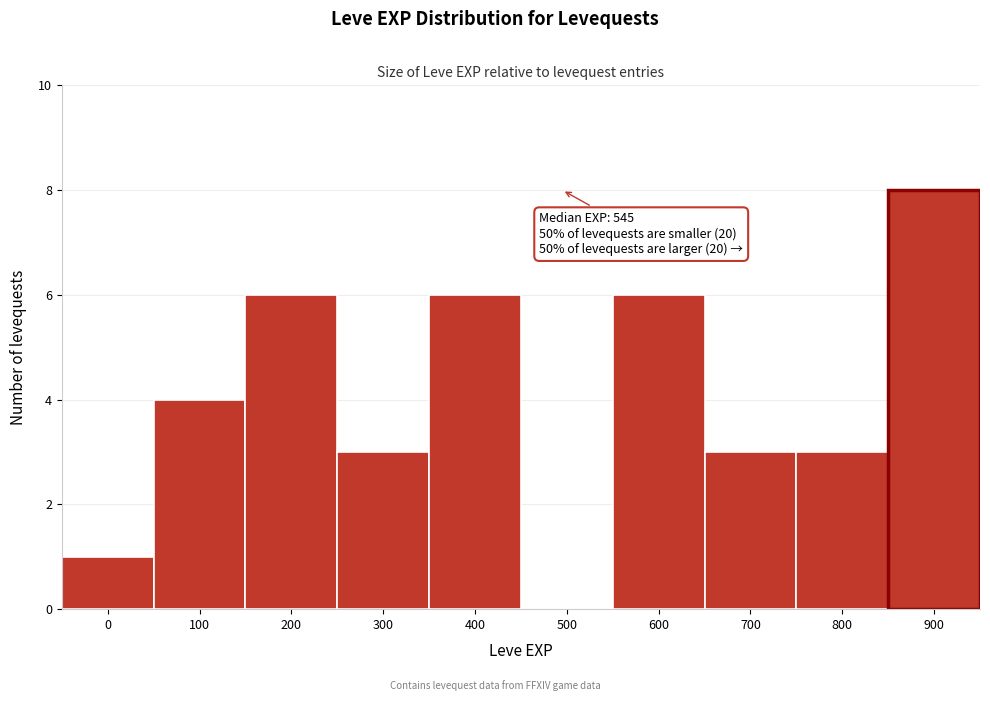

Reading left to right, list all the values displayed in this chart.

0=1	100=4	200=6	300=3	400=6	500=0	600=6	700=3	800=3	900=8